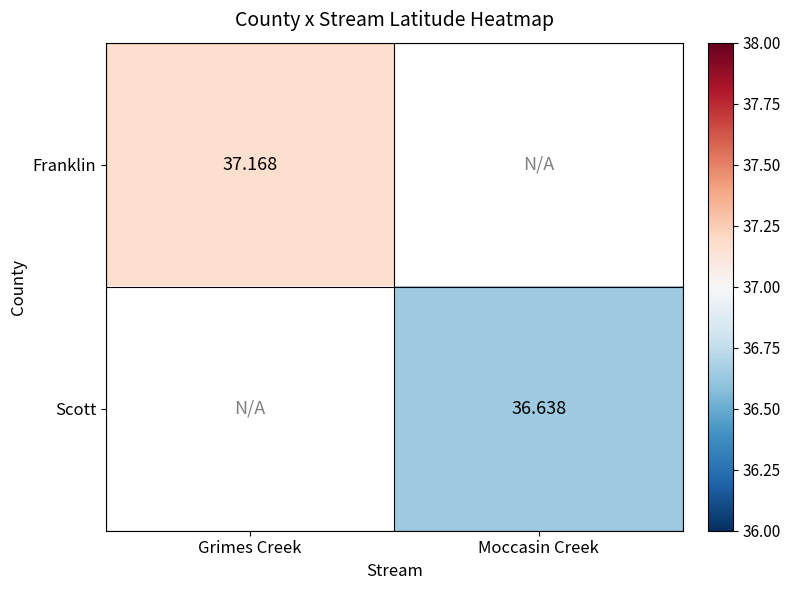

Is the value of Scott at Moccasin Creek greater than the value of Franklin at Grimes Creek?

No